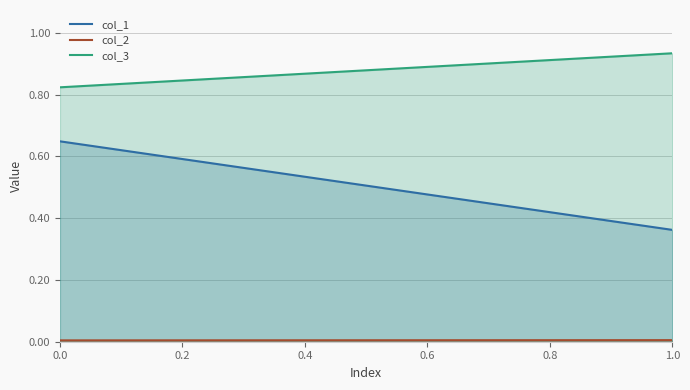

Reading left to right, list all the values displayed in this chart.

col_1: 0.6	0.4
col_2: 0.0	0.0
col_3: 0.8	0.9